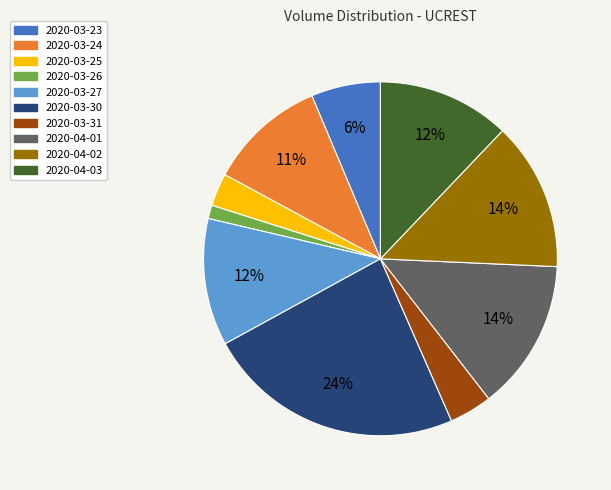

Combined, do 2020-03-27 and 2020-03-30 account for over 50%?

No